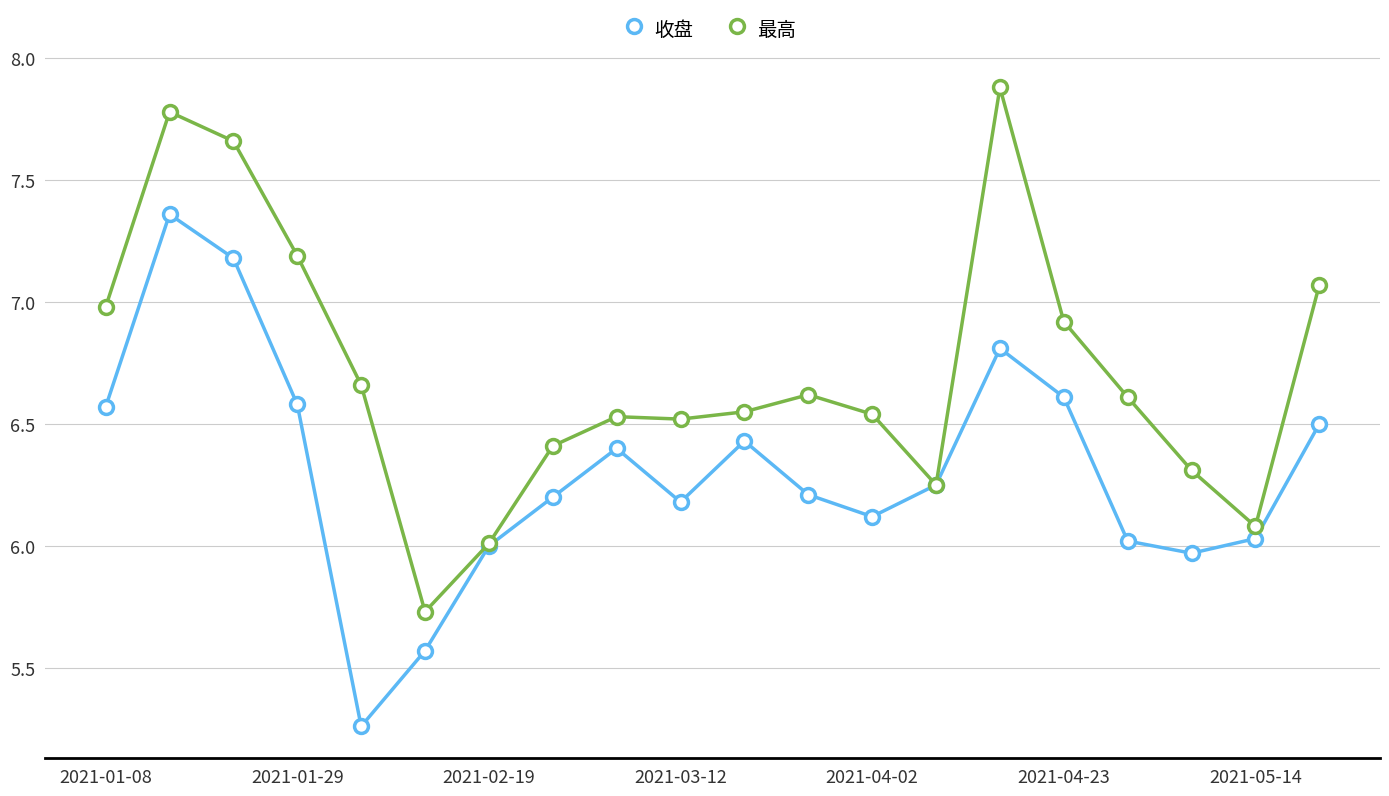

True or false: 收盘 has more than 1 interior local peaks.

True